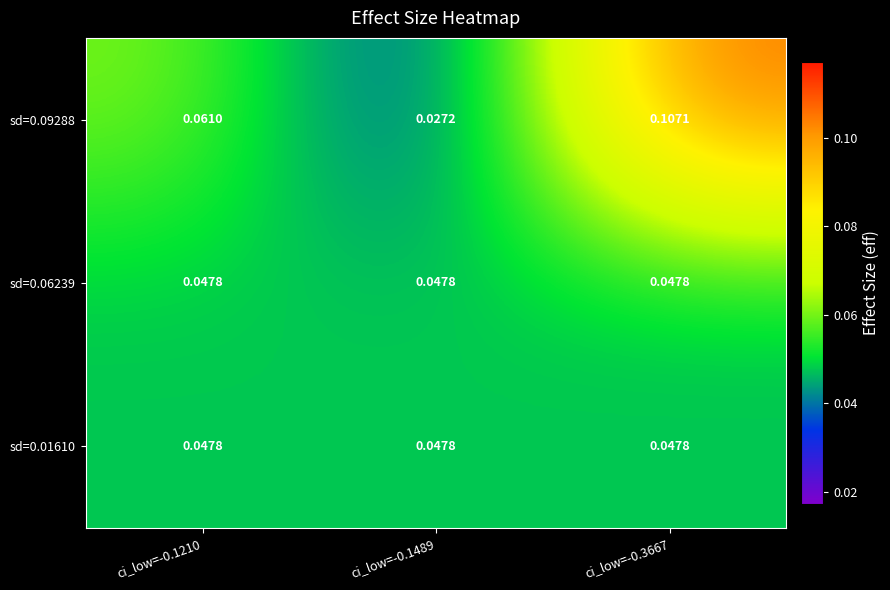

Is the value of sd=0.09288 at ci_low=-0.3667 greater than the value of sd=0.06239 at ci_low=-0.1489?

Yes